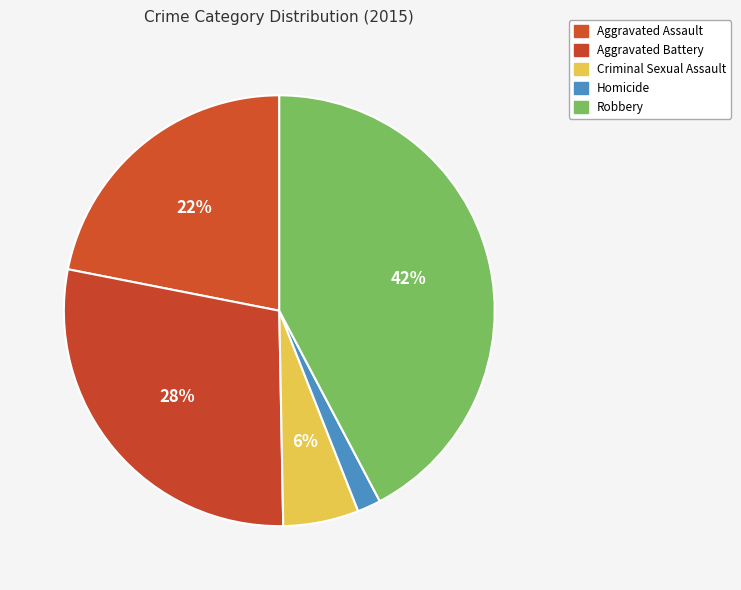

Count the number of slices in the pie.

5